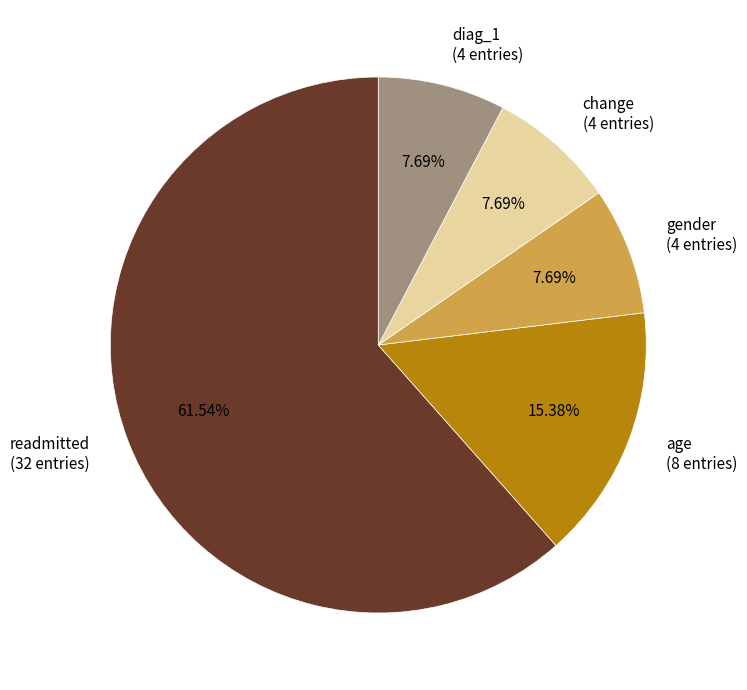

To the nearest percent, what portion does change represent?

8%